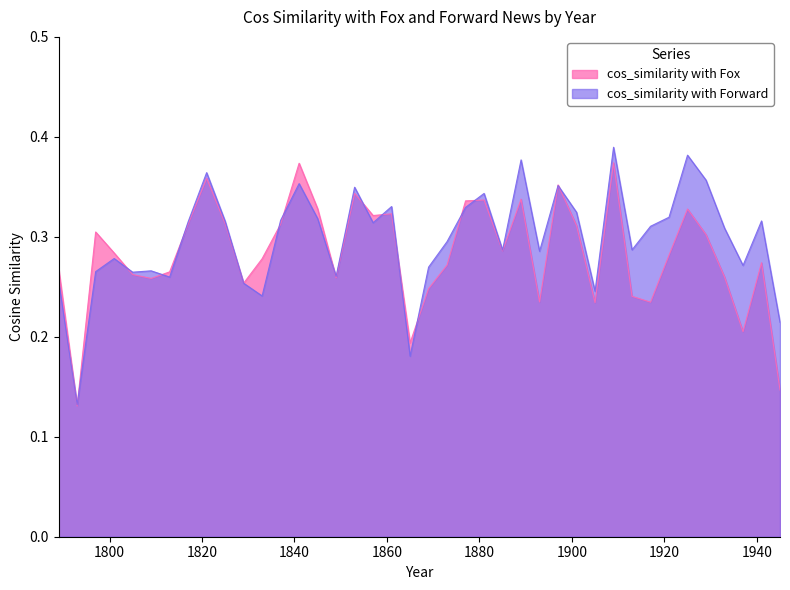

How many interior local valleys does the cos_similarity with Forward series have?

12